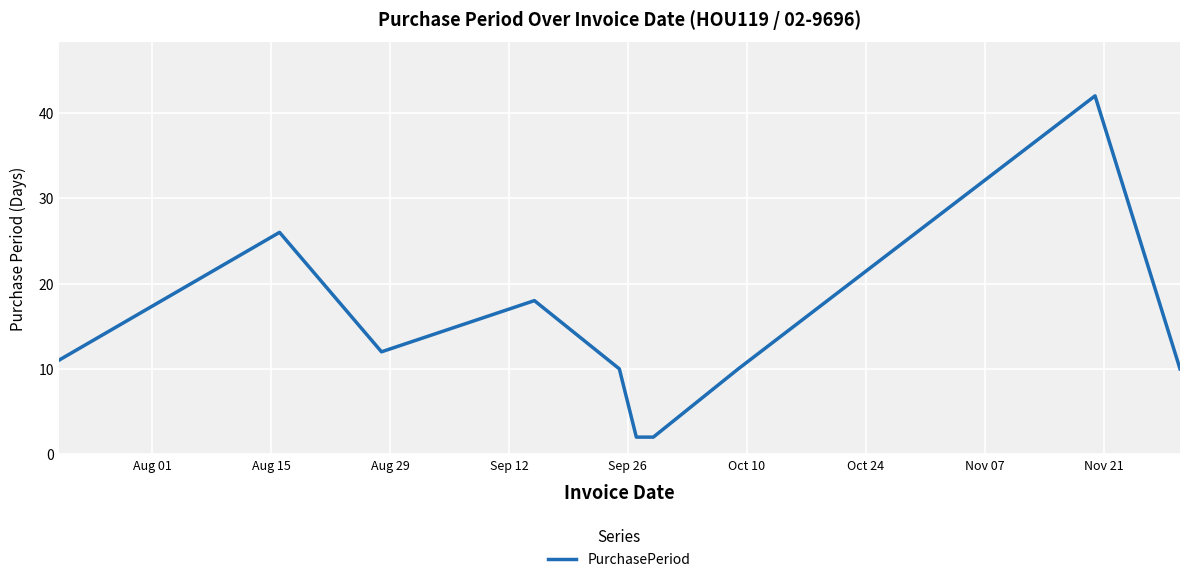

What is the maximum value shown in the chart?

42